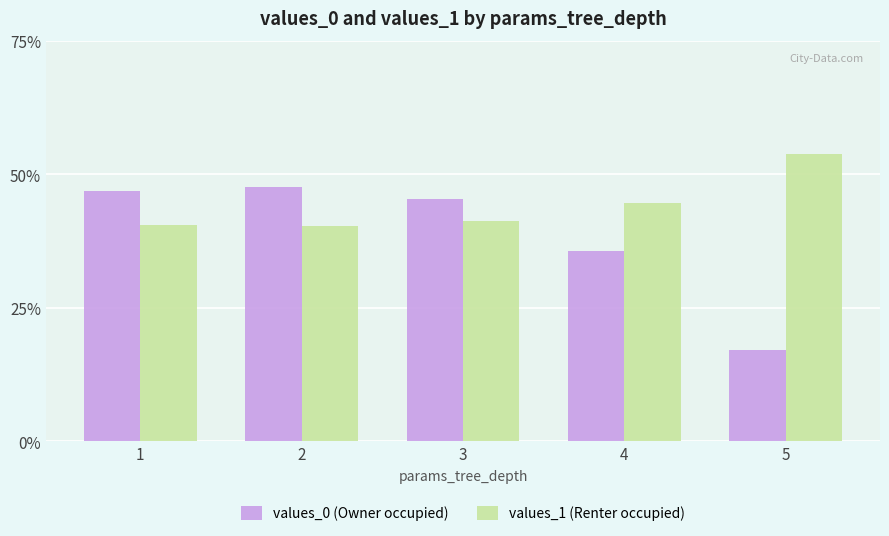

Does the chart contain stacked bars?

No